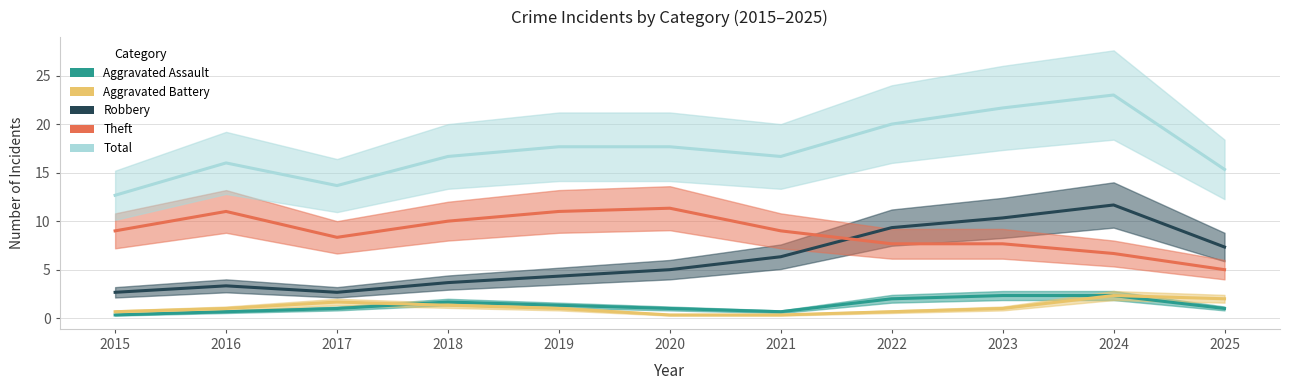

Is the value of Robbery at 2020 greater than the value of Aggravated Assault at 2016?

Yes